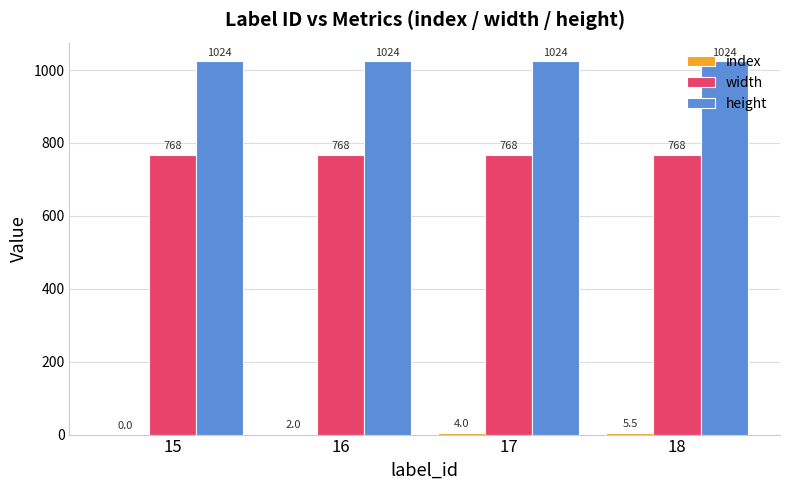

True or false: width has a value of 768.0 at 16.

True